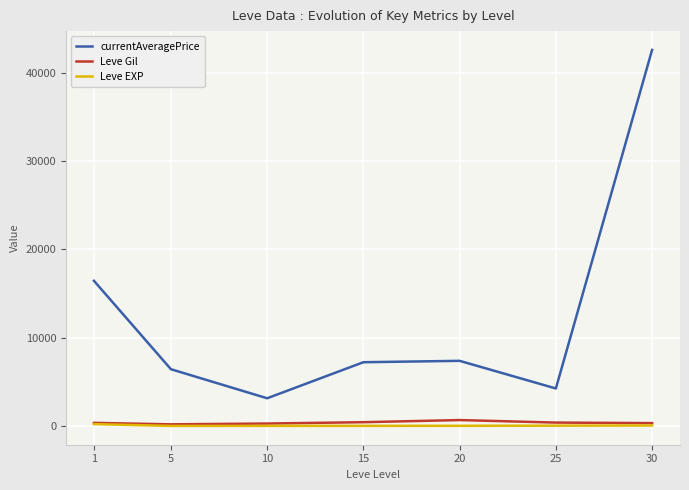

At which category is the sum across all series the highest?

30